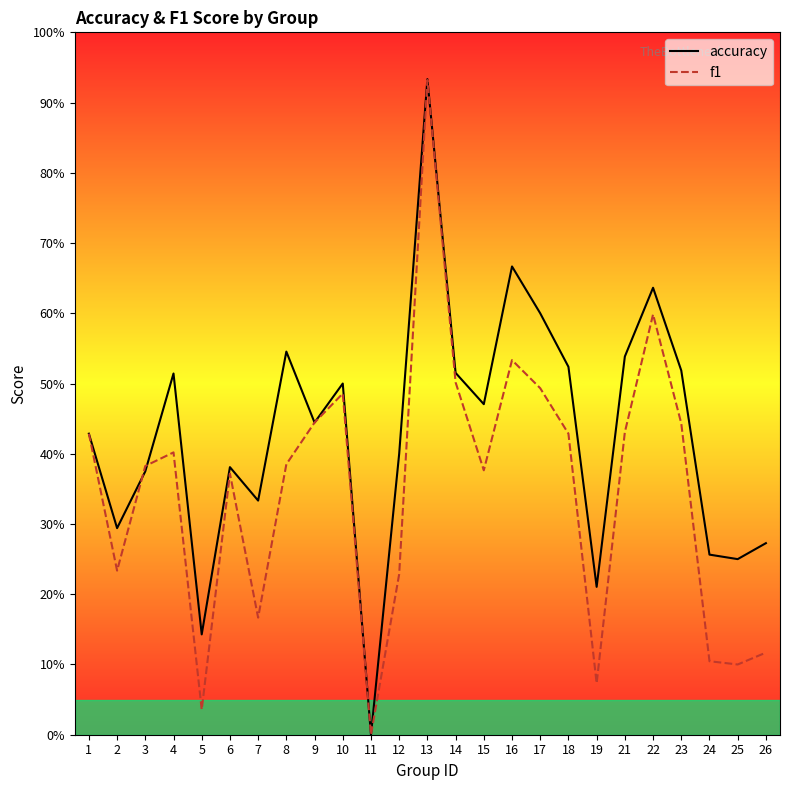

Is it true that f1 equals 0.9 at 13?

True